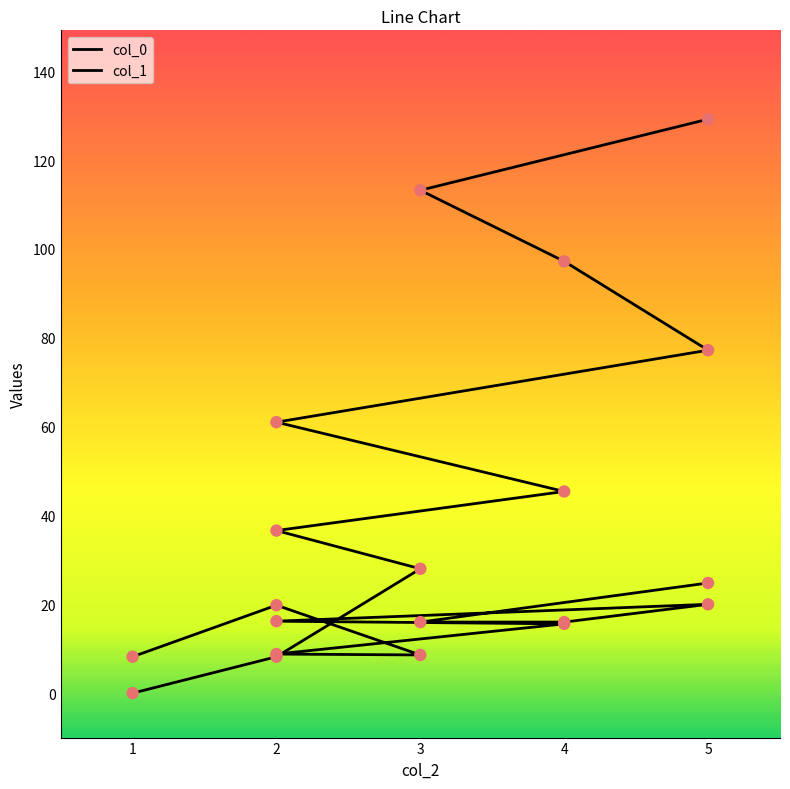

Which series reaches the minimum Y coordinate?

col_0